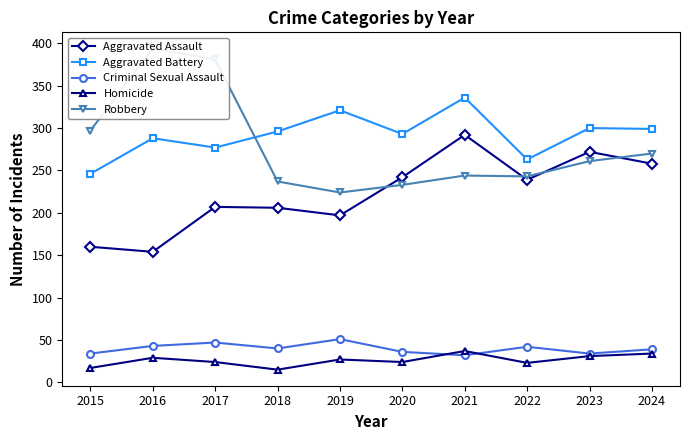

What is the value of the Robbery point at the 10th from the left?

270